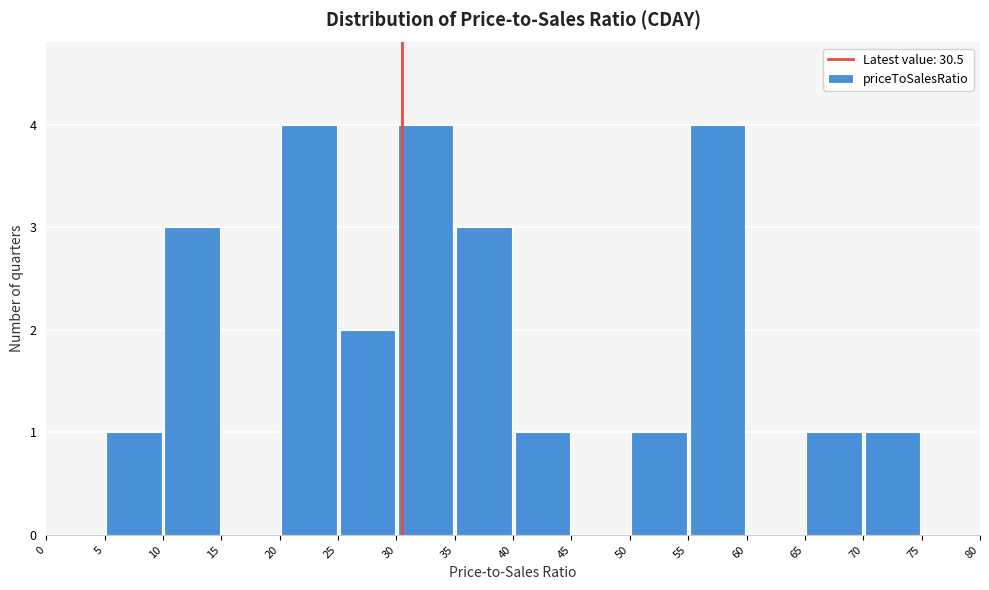

Reading left to right, list every bar in this chart as the range it spans on the x-axis followed by its height. The values are not printed on the chart, so give them approximately, as read against the axis.

0 to 5: 0
5 to 10: 1
10 to 15: 3
15 to 20: 0
20 to 25: 4
25 to 30: 2
30 to 35: 4
35 to 40: 3
40 to 45: 1
45 to 50: 0
50 to 55: 1
55 to 60: 4
60 to 65: 0
65 to 70: 1
70 to 75: 1
75 to 80: 0